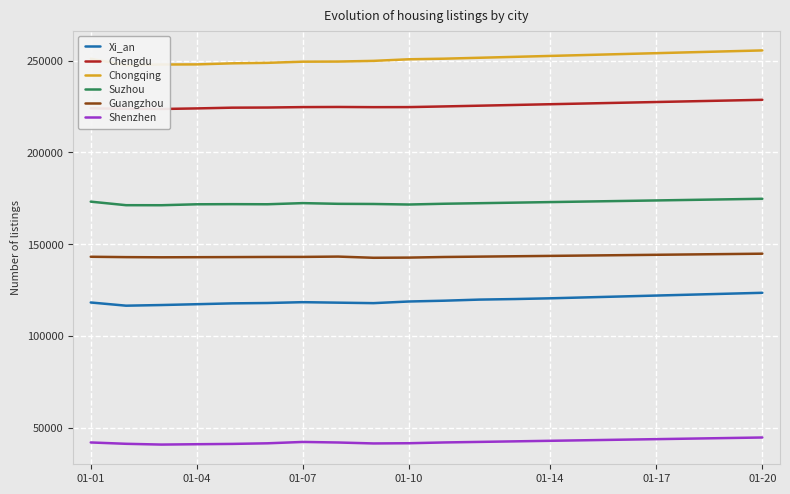

At 17, list the series in order from largest to smallest.

Chongqing, Chengdu, Suzhou, Guangzhou, Xi_an, Shenzhen